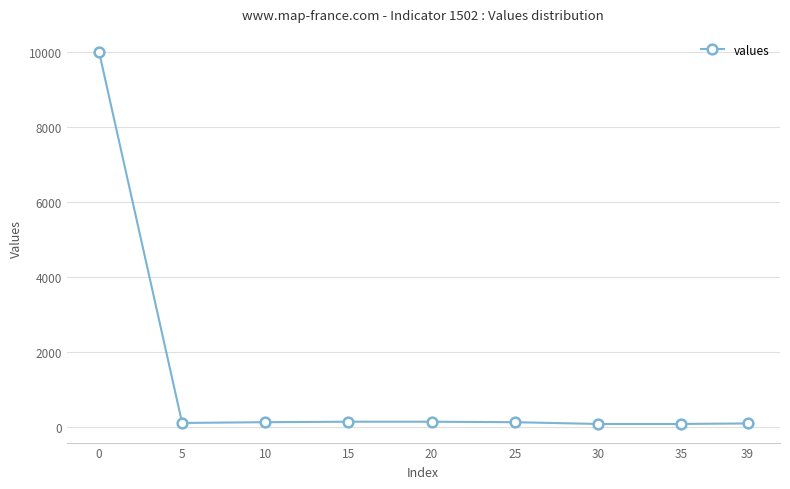

How many values are below 126?

4